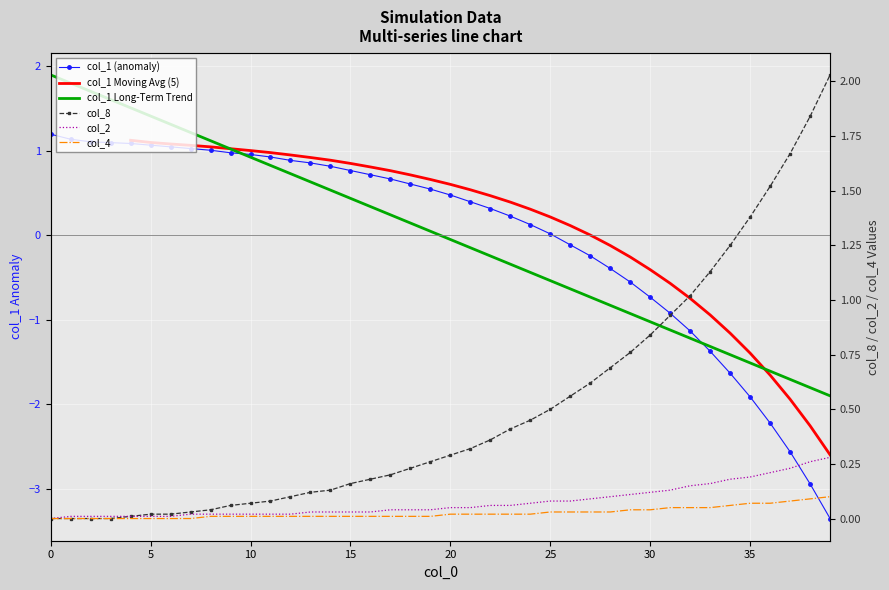

What is the label of the 7th point from the right?

33